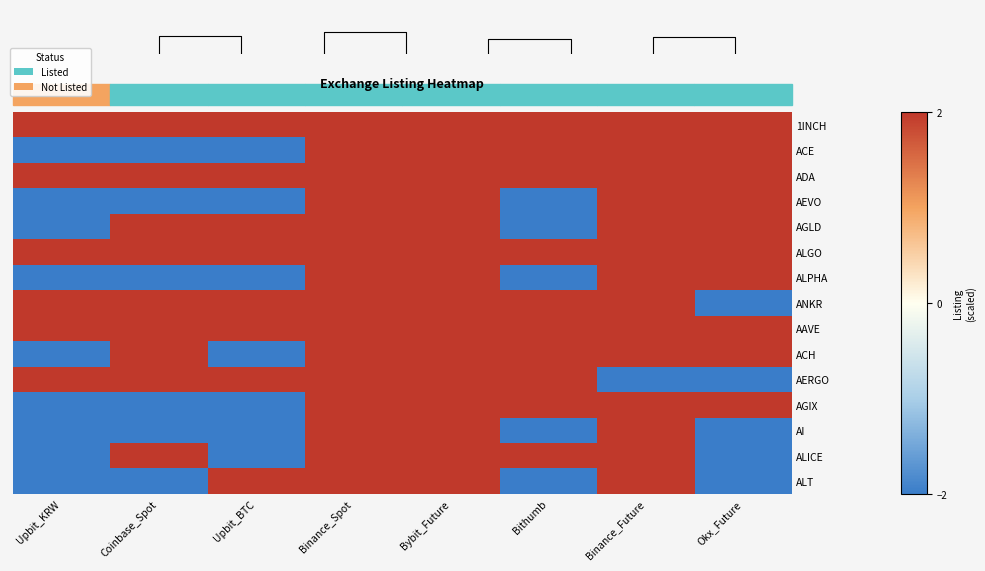

How many values in ALICE are below zero?

3